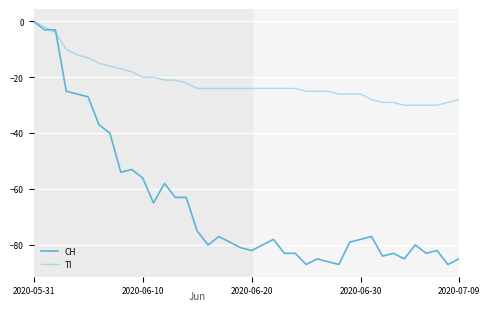

Rank the series by their average value, from lowest to highest.

CH, TI